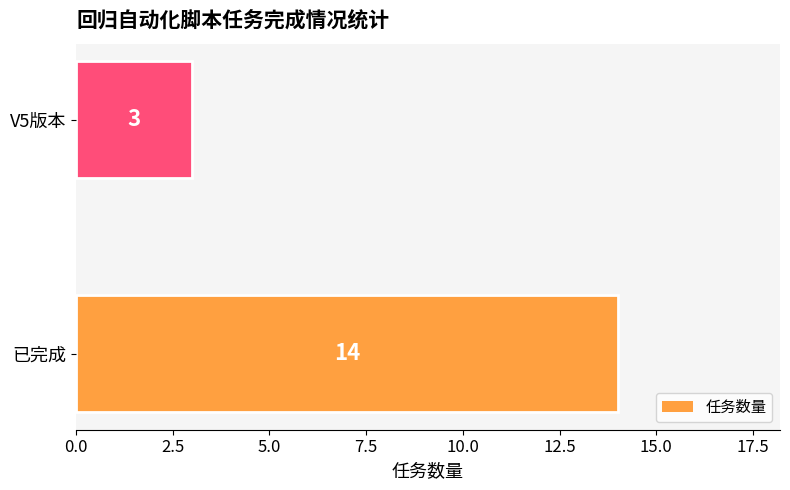

Rank the categories by value from highest to lowest.

已完成, V5版本